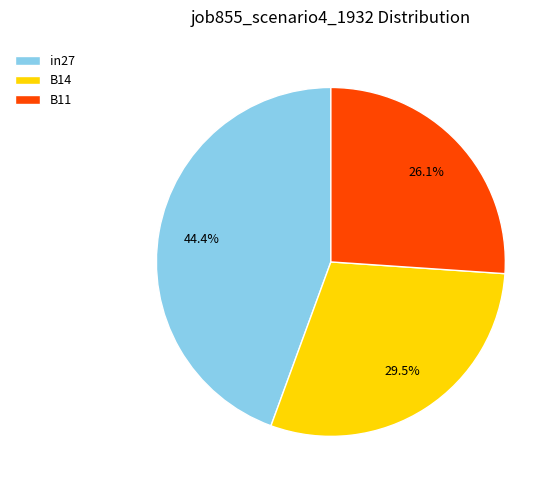

How many slices are in this pie chart?

3